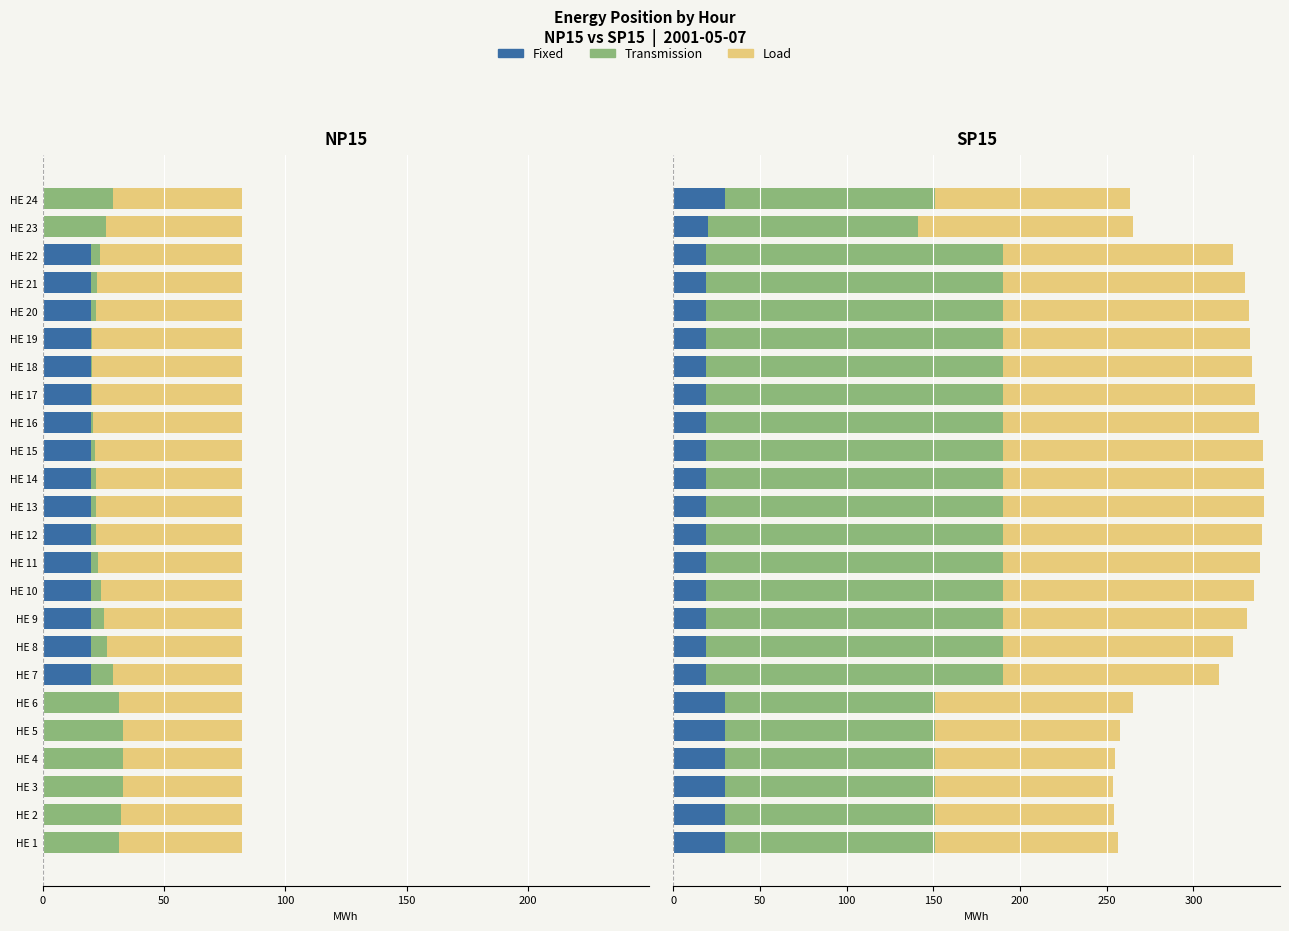

Which series has the largest total across all categories?

Transmission